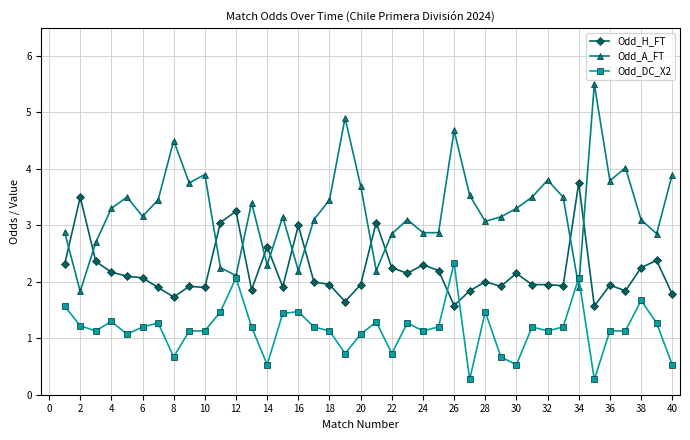

Which series has the widest spread of values?

Odd_A_FT